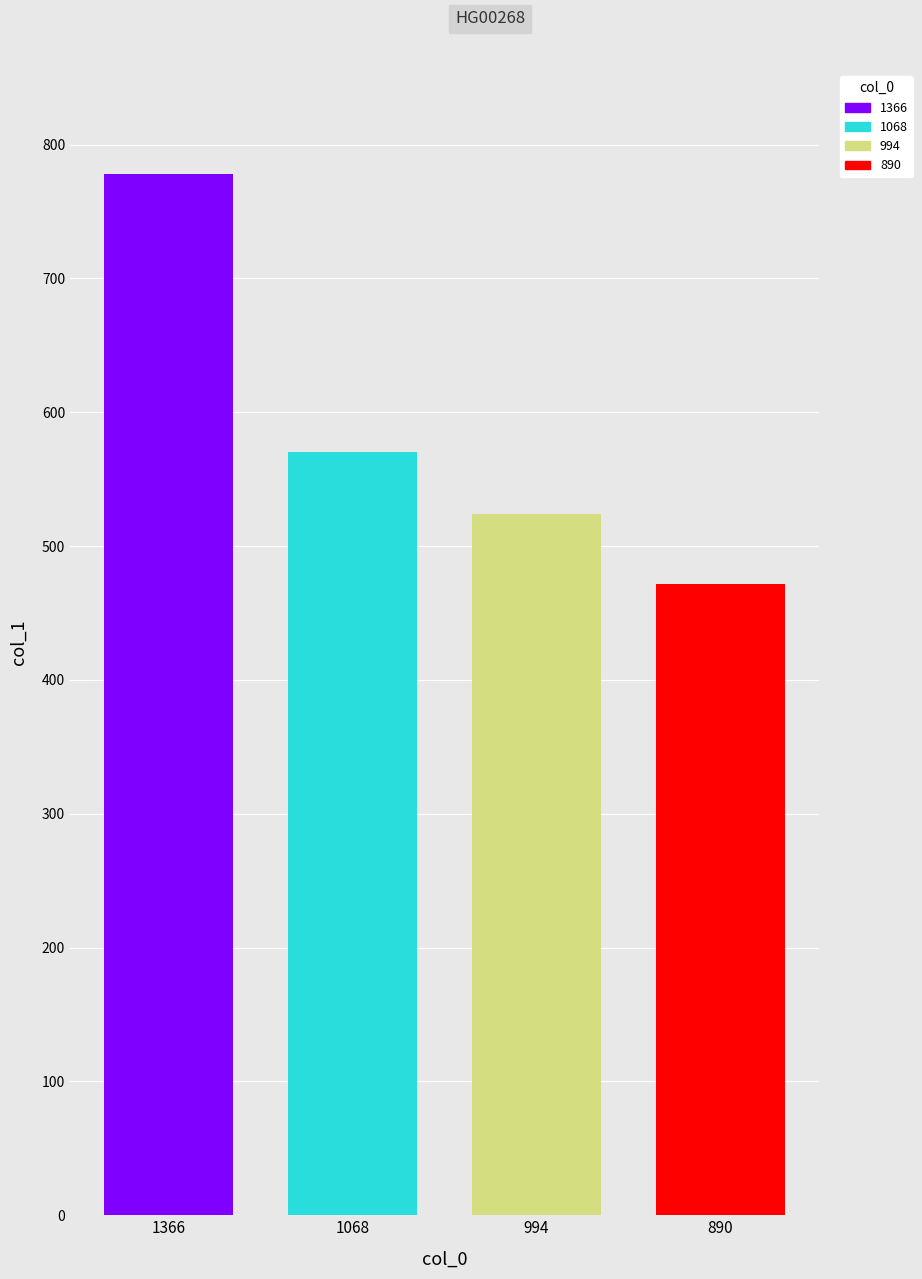

What is the approximate value at 1366?

778